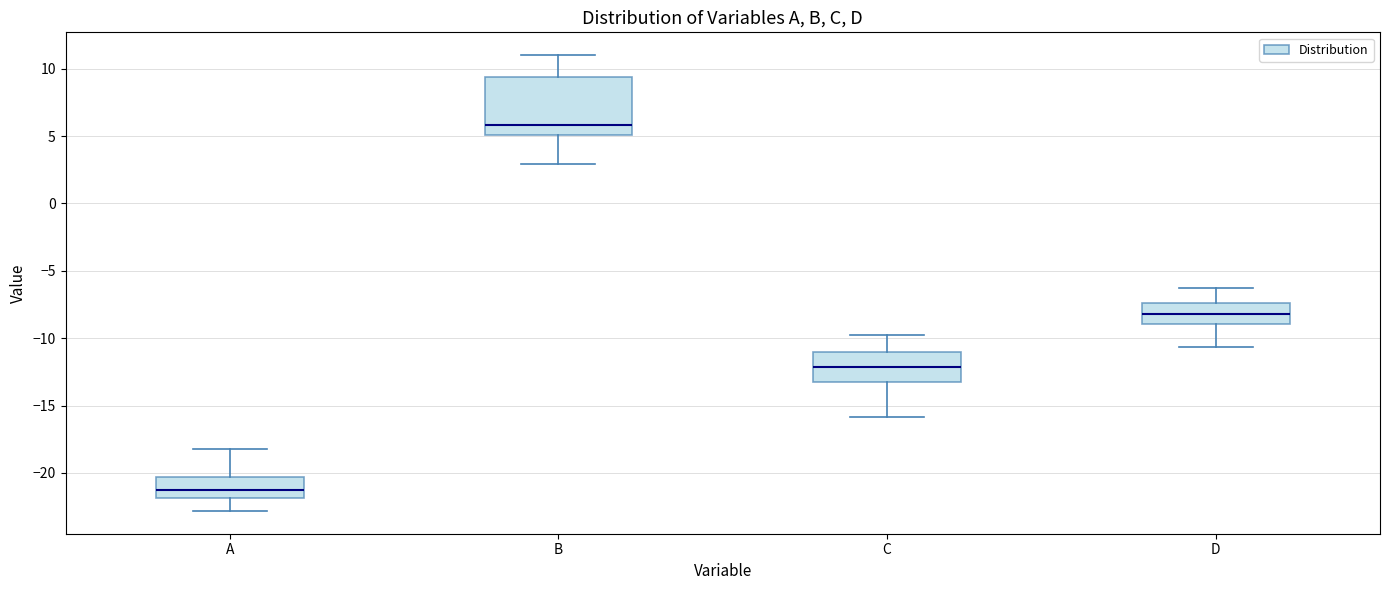

Reading left to right, transcribe this box plot: for each box, give where its median line is, the range the box spans, and where its two whiskers end, as read against the y-axis. The values are not printed on the chart, so give them approximately, as read against the axis.

A: median -21.5, box -22.0 to -20.5, whiskers -23.0 to -18.0
B: median 6.0, box 5.0 to 9.5, whiskers 3.0 to 11.0
C: median -12.0, box -13.0 to -11.0, whiskers -16.0 to -10.0
D: median -8.0, box -9.0 to -7.5, whiskers -10.5 to -6.5